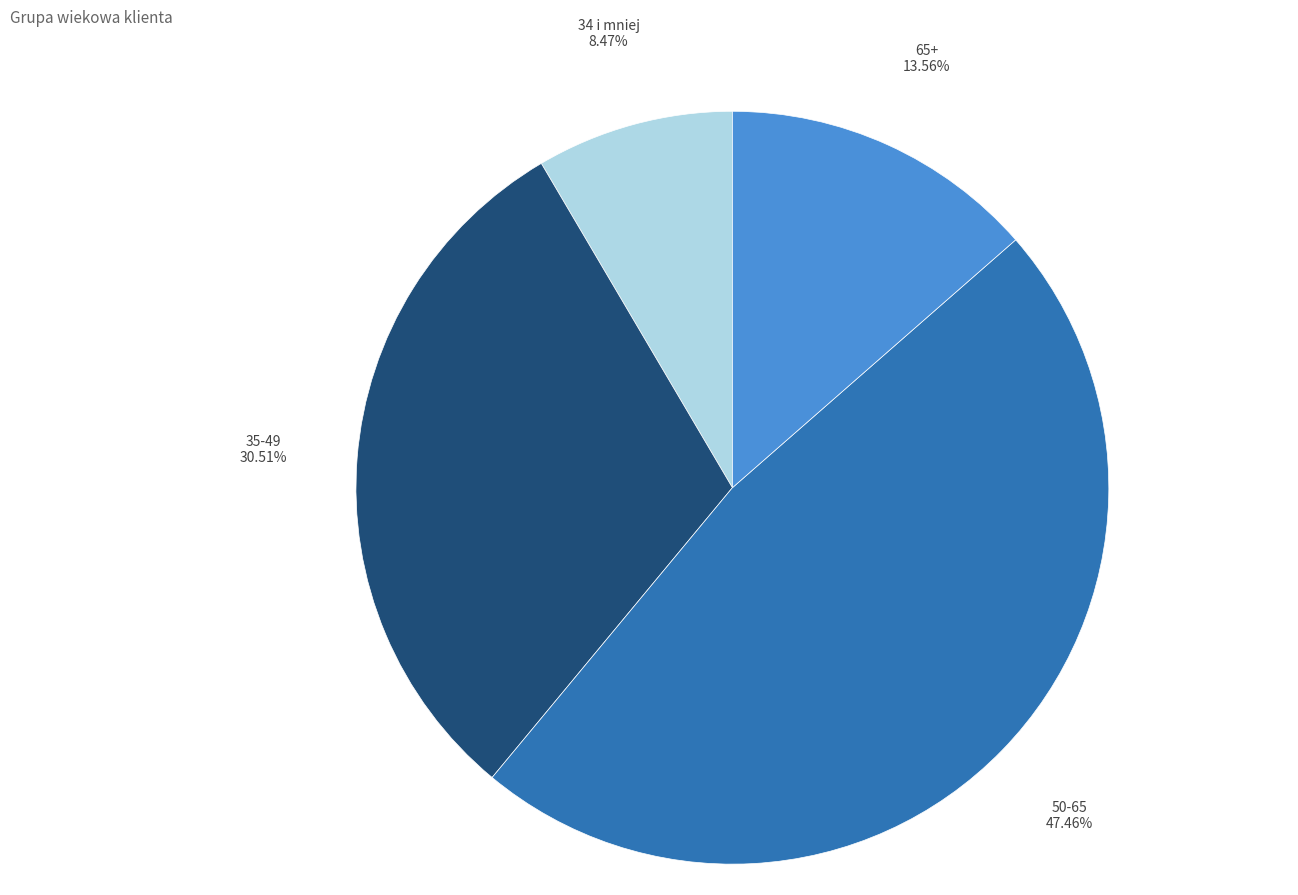

To the nearest percent, what is the difference between the 65+ and 34 i mniej slice percentages?

5%